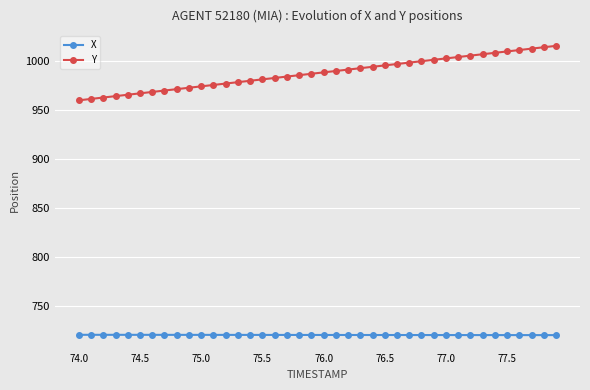

Which series has the largest range (max minus min)?

Y